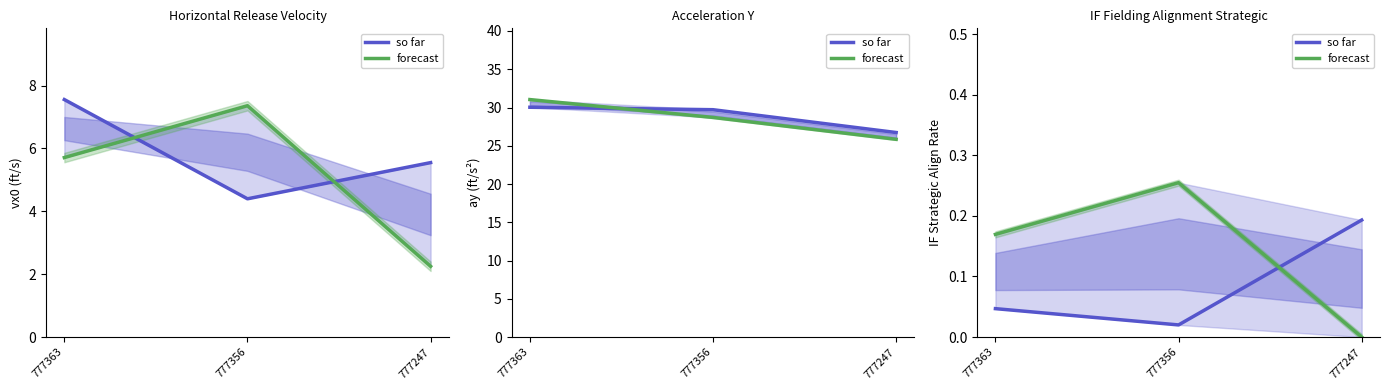

How many lines are shown in the chart?

2